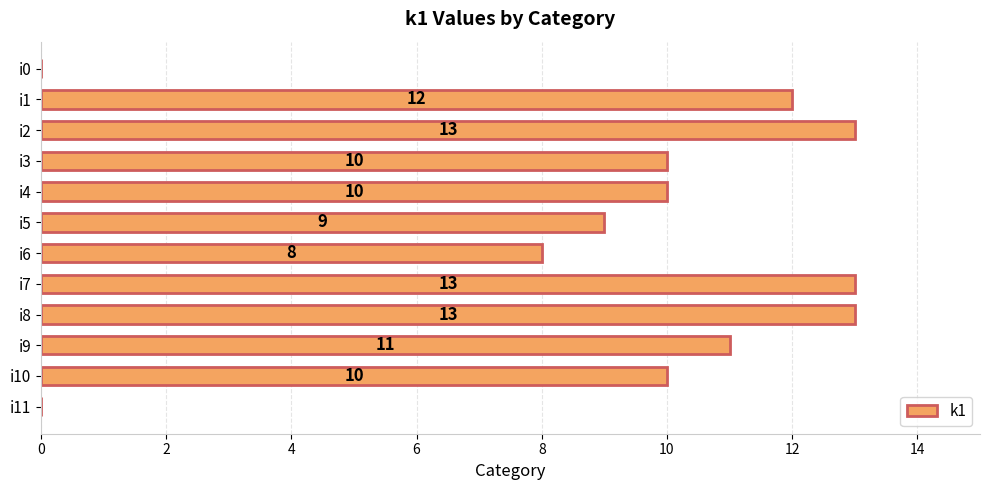

What is the sum of all values?

109